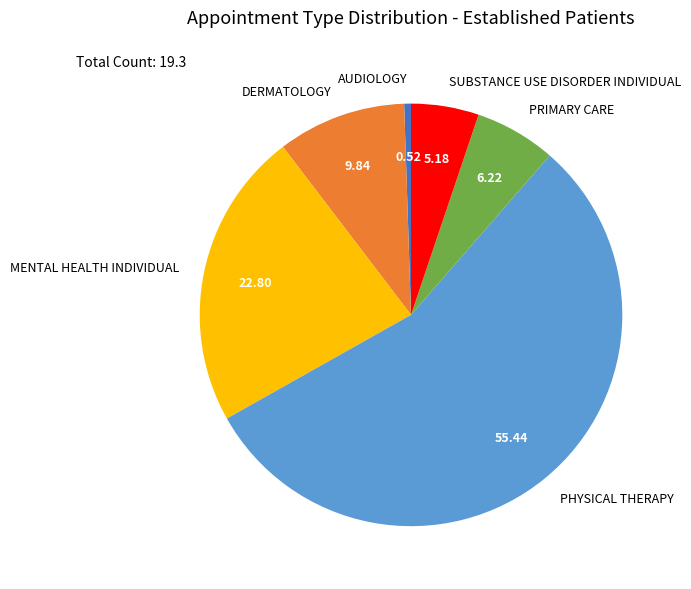

Combined, do AUDIOLOGY and SUBSTANCE USE DISORDER INDIVIDUAL account for over 50%?

No